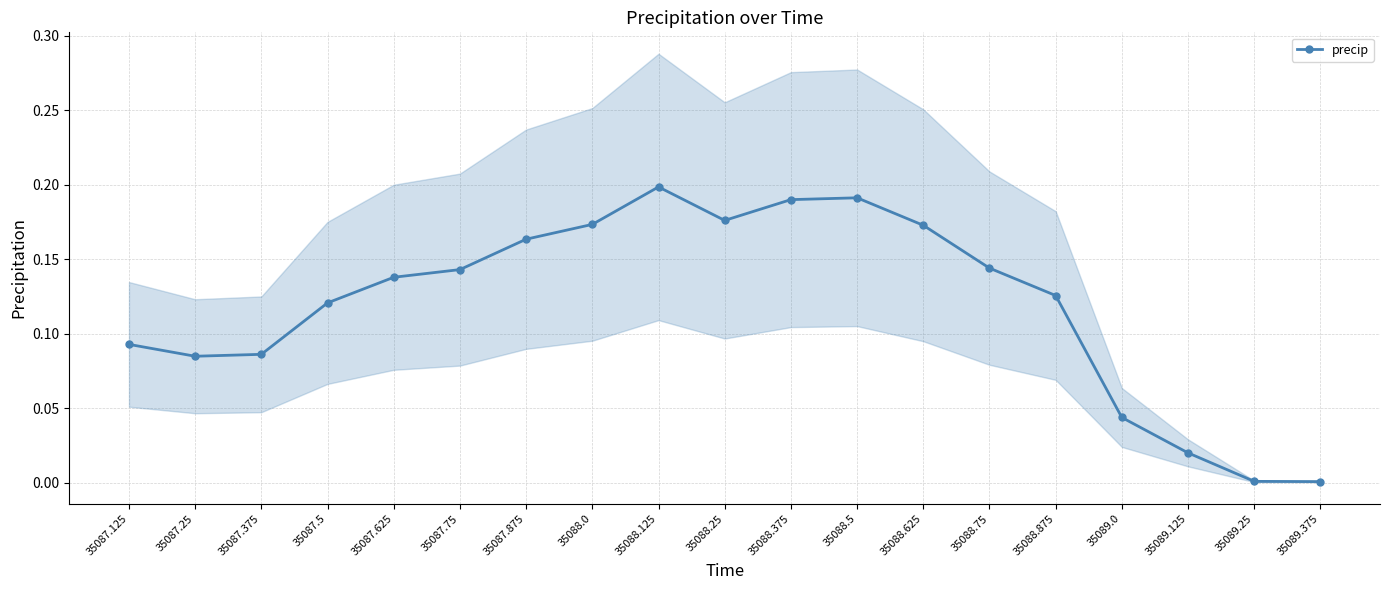

Rank the categories by value from highest to lowest.

35088.125, 35088.5, 35088.375, 35088.25, 35088.0, 35088.625, 35087.875, 35088.75, 35087.75, 35087.625, 35088.875, 35087.5, 35087.125, 35087.375, 35087.25, 35089.0, 35089.125, 35089.25, 35089.375